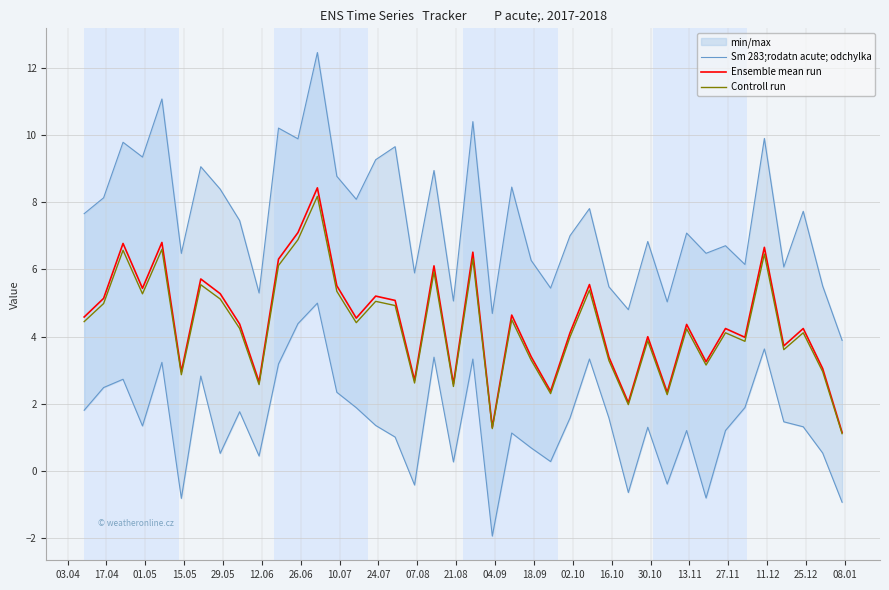

What is the difference between the maximum and minimum values in the Sm 283;rodatn acute; odchylka series?

8.6